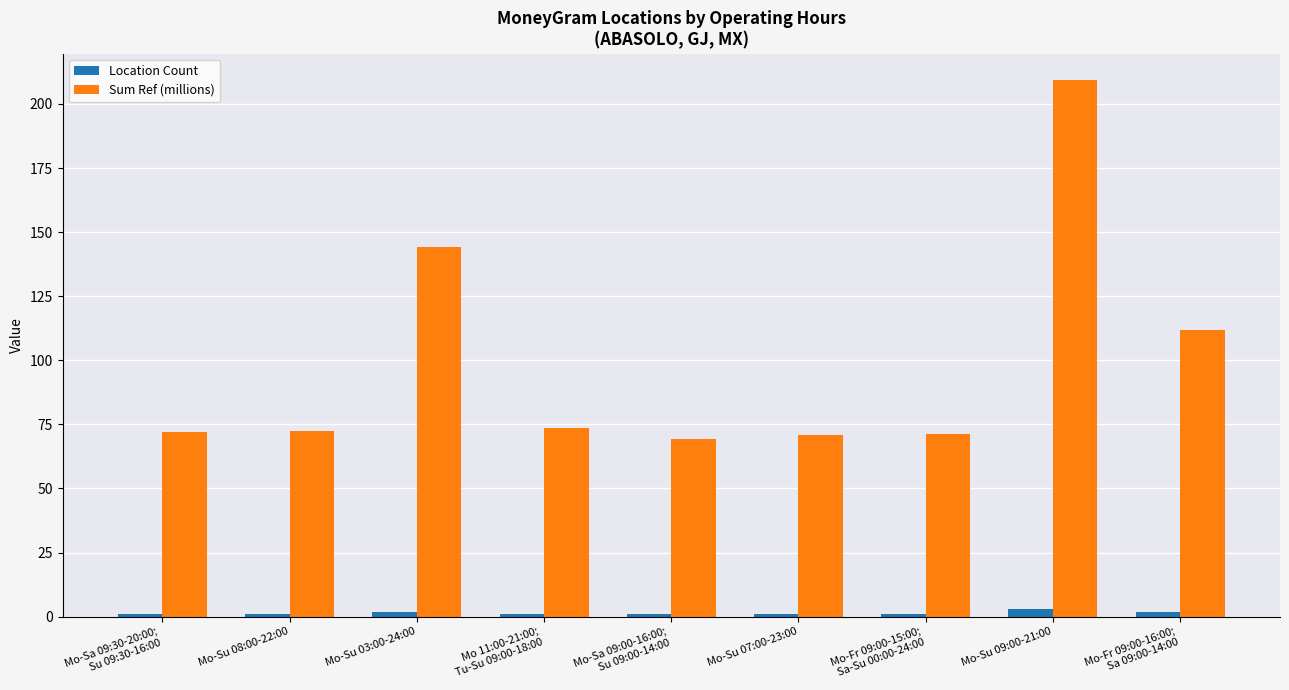

Which series has the widest spread of values?

Sum Ref (millions)